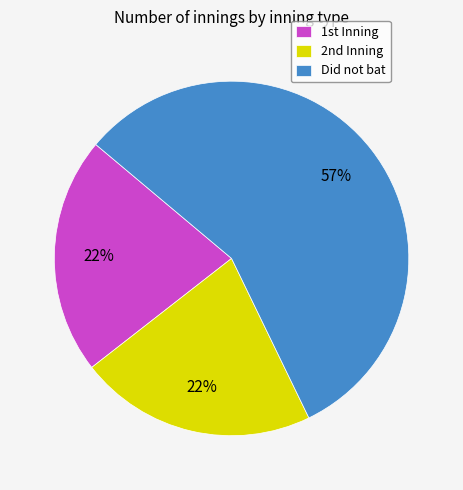

How many slices are in this pie chart?

3